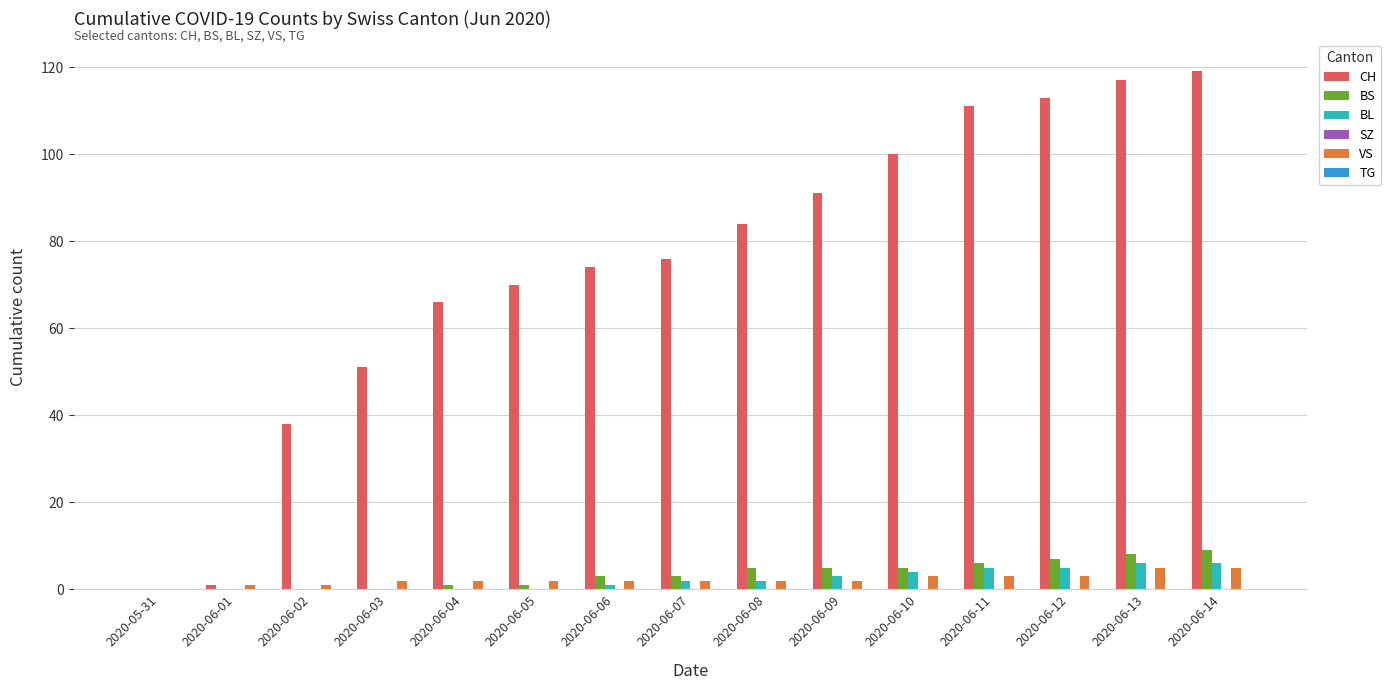

Is the value of CH at 2020-06-14 greater than the value of VS at 2020-06-05?

Yes